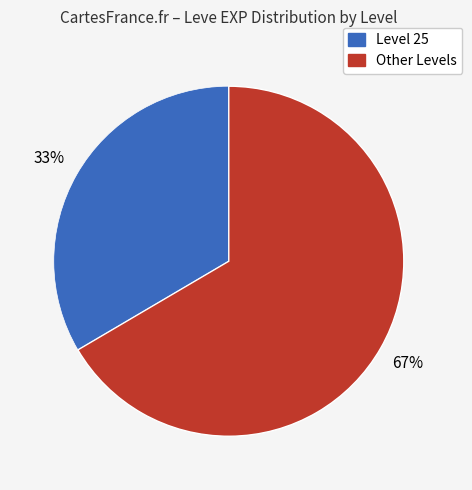

To the nearest percent, what is the average slice percentage?

50%